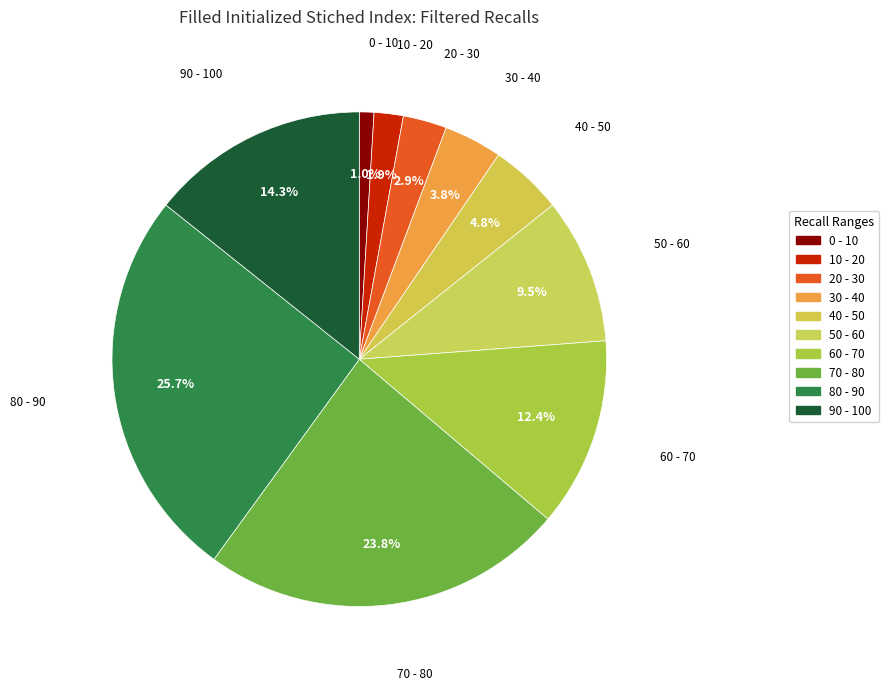

Is the sum of 0 - 10 and 10 - 20 greater than half?

No